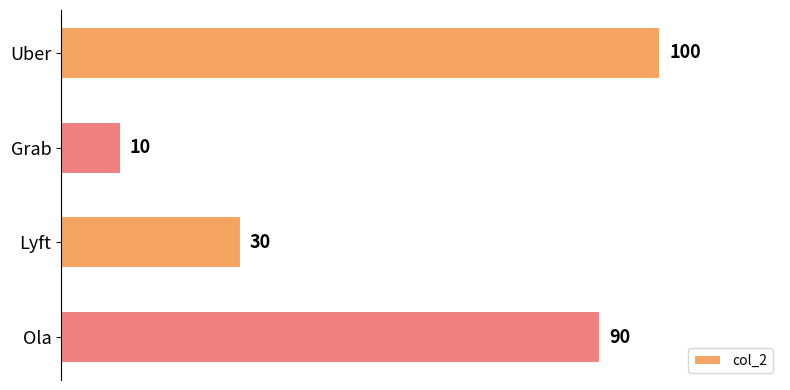

Rank the categories by value from highest to lowest.

Uber, Ola, Lyft, Grab